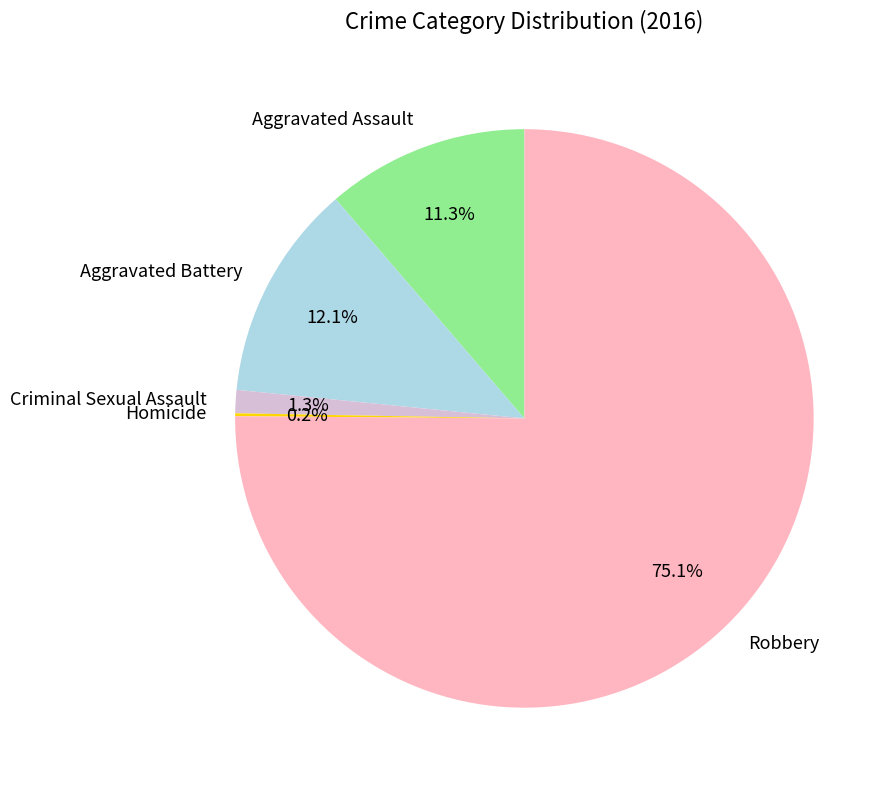

Which category accounts for the majority?

Robbery